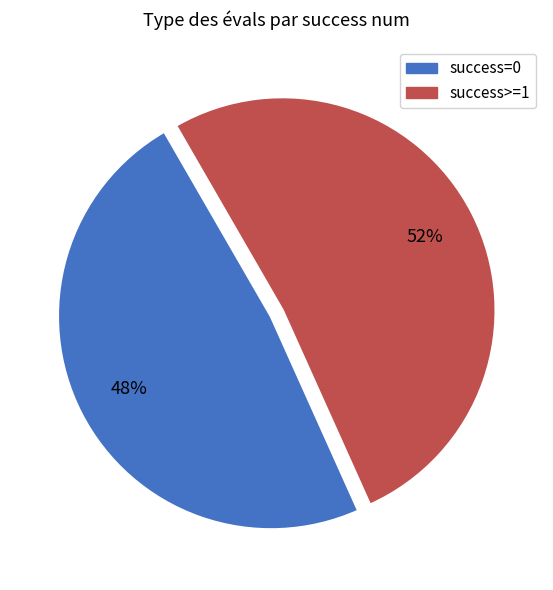

True or false: success>=1 accounts for 62% of the total.

False